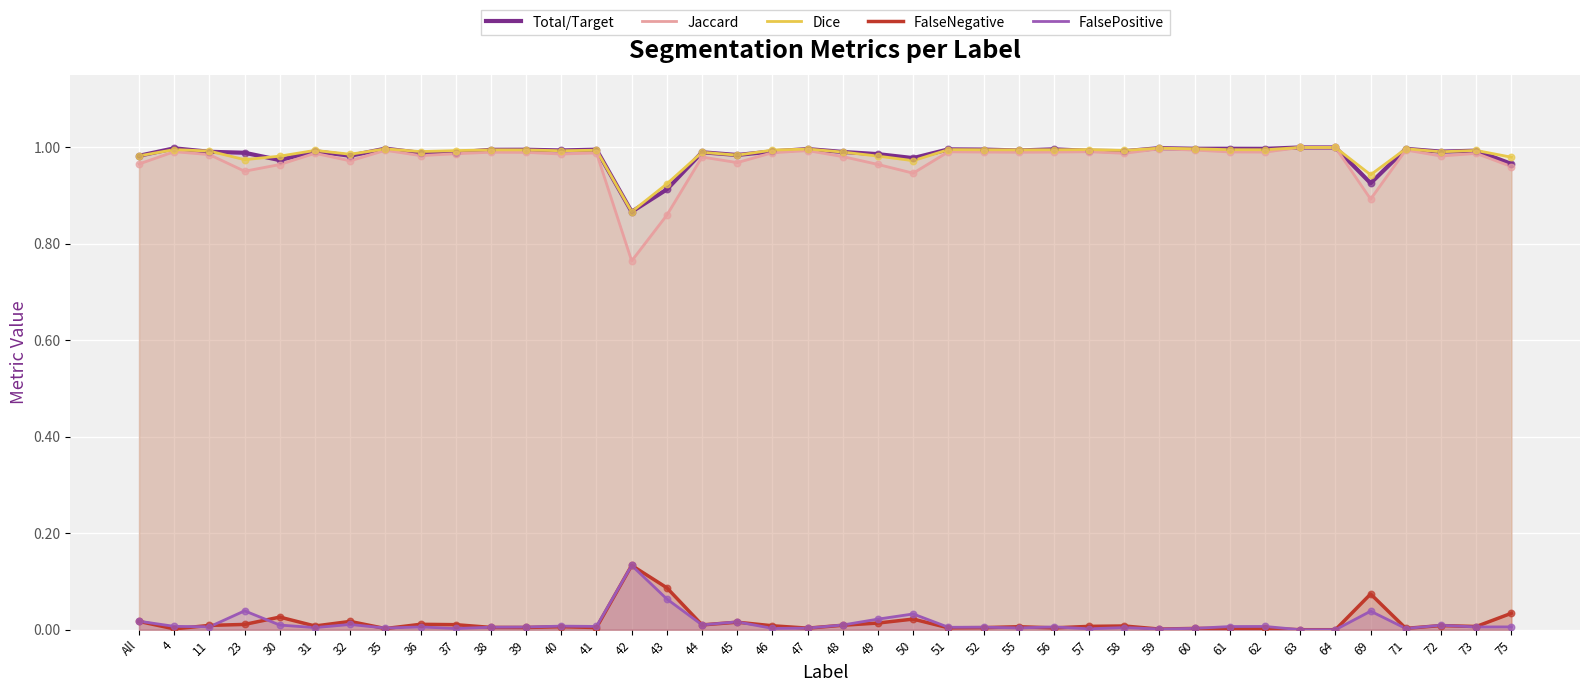

Which series has the widest spread of Y values?

Jaccard